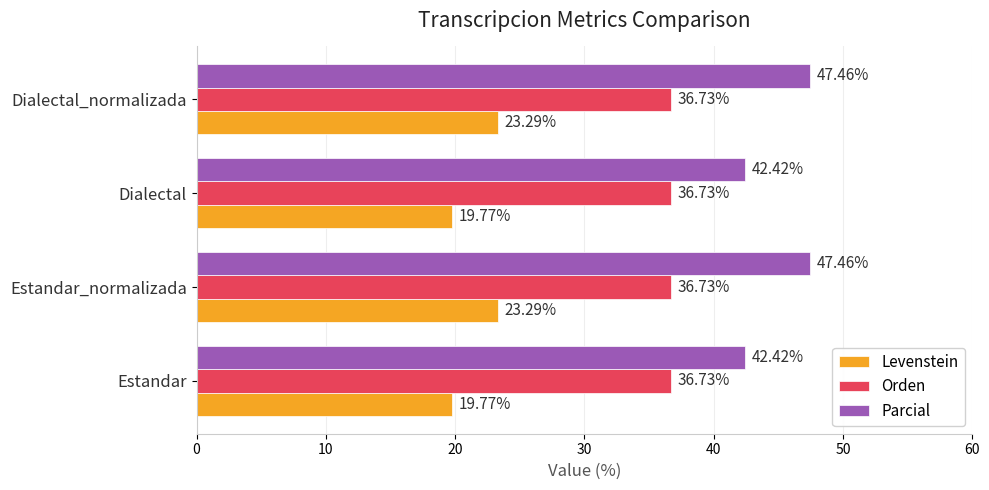

Which series has the widest spread of values?

Parcial